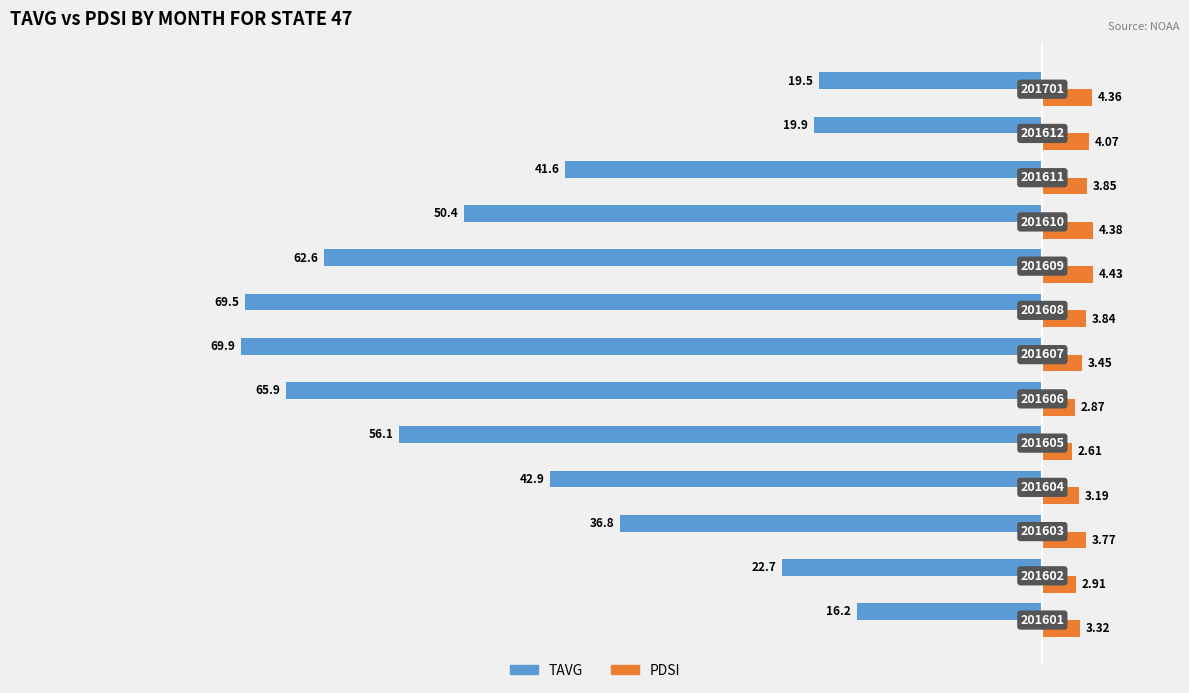

What are all the series names shown in the legend?

TAVG, PDSI